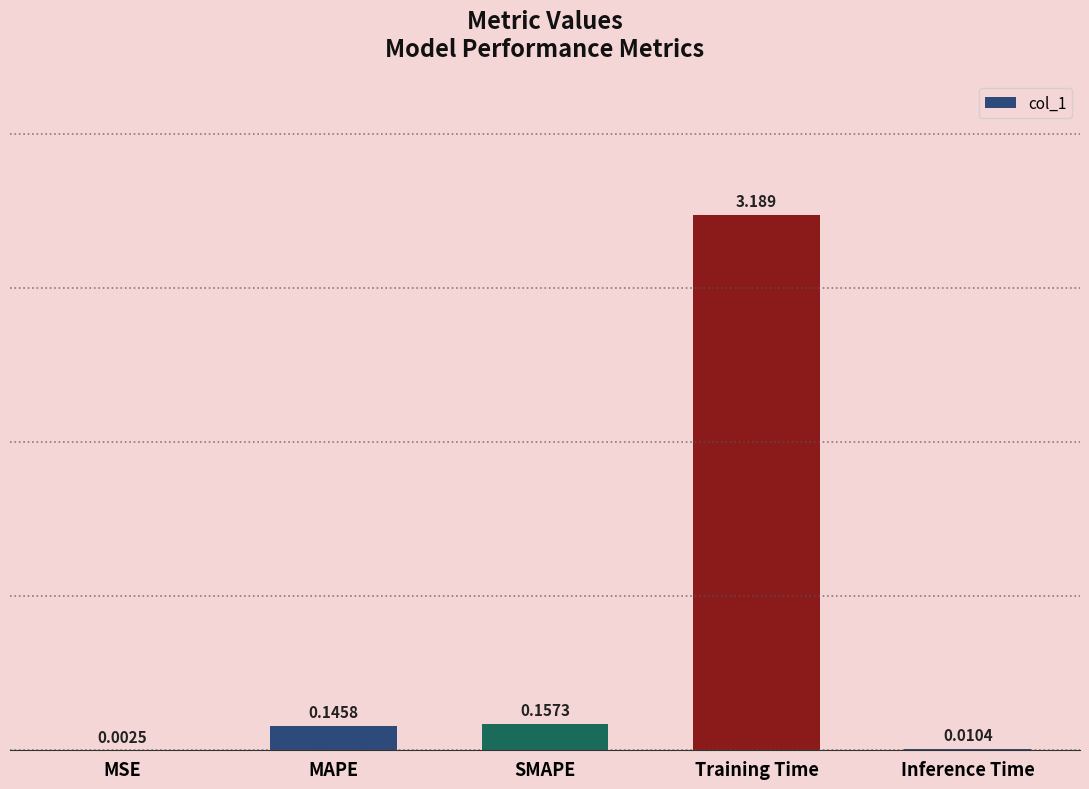

Which category has the highest value across all series?

Training Time